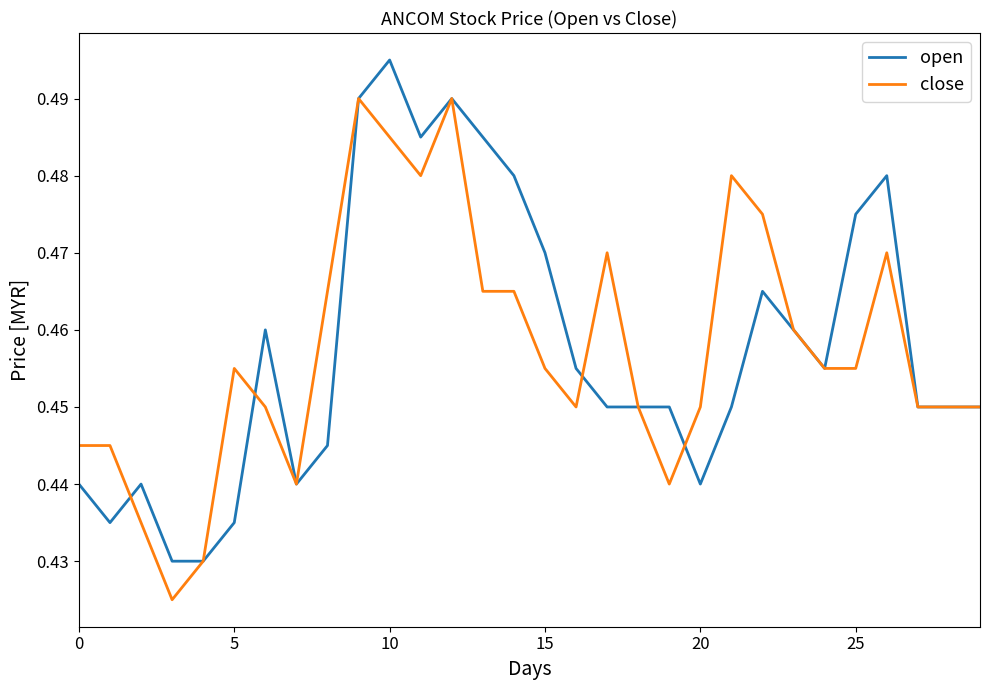

Rank the series by their maximum value, from highest to lowest.

open, close